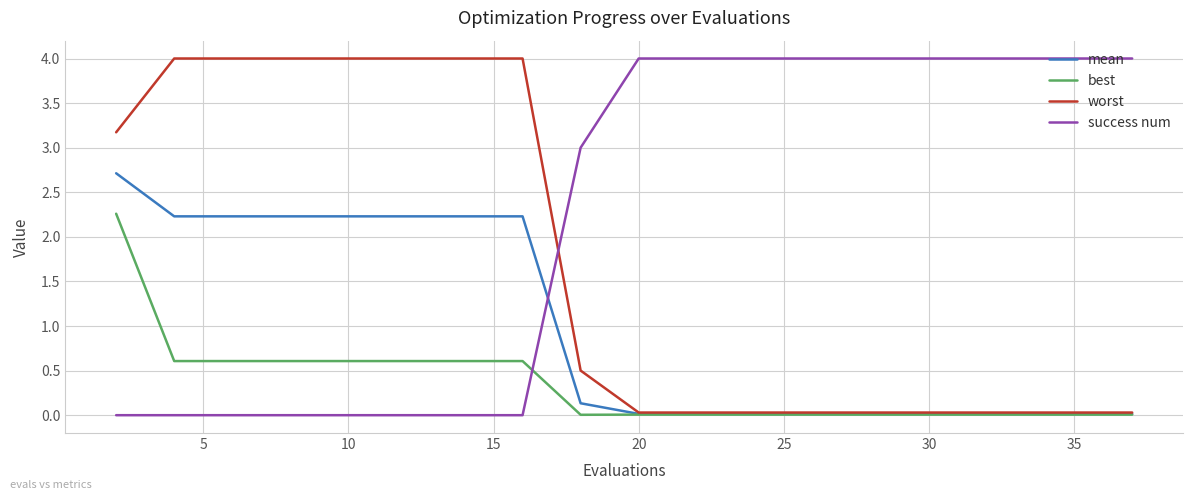

Rank the series by their average value, from lowest to highest.

best, mean, worst, success num